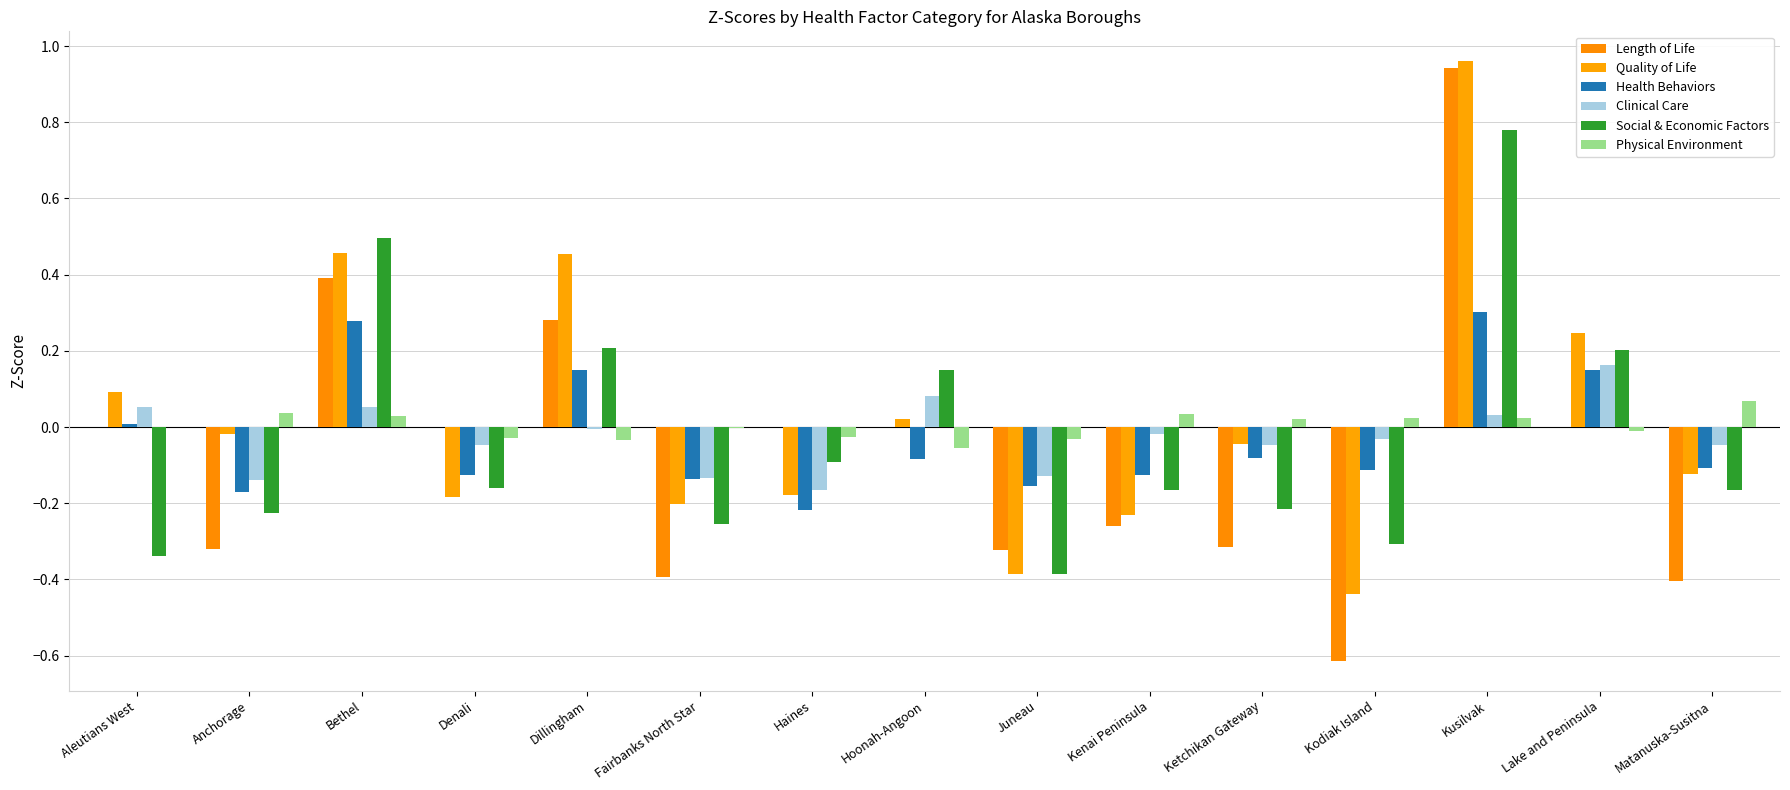

At how many categories does at least one series exceed 0?

11